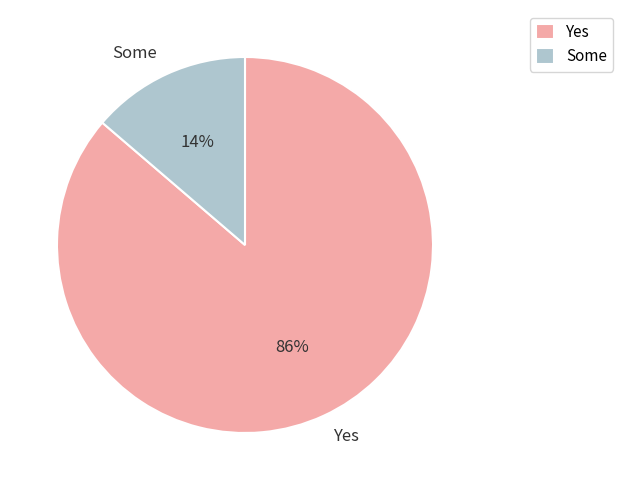

To the nearest percent, what percentage of the pie is Yes?

86%